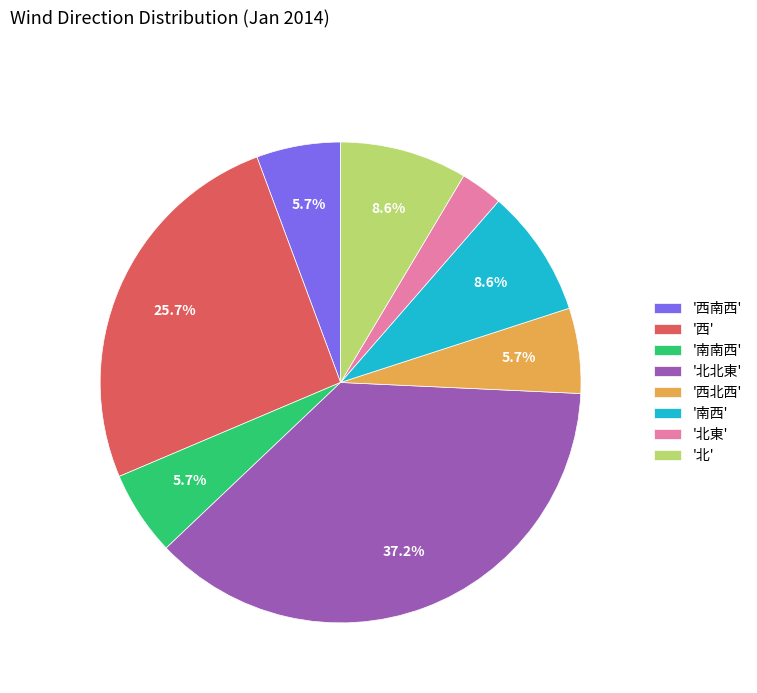

Which slice is the smallest?

'北東'